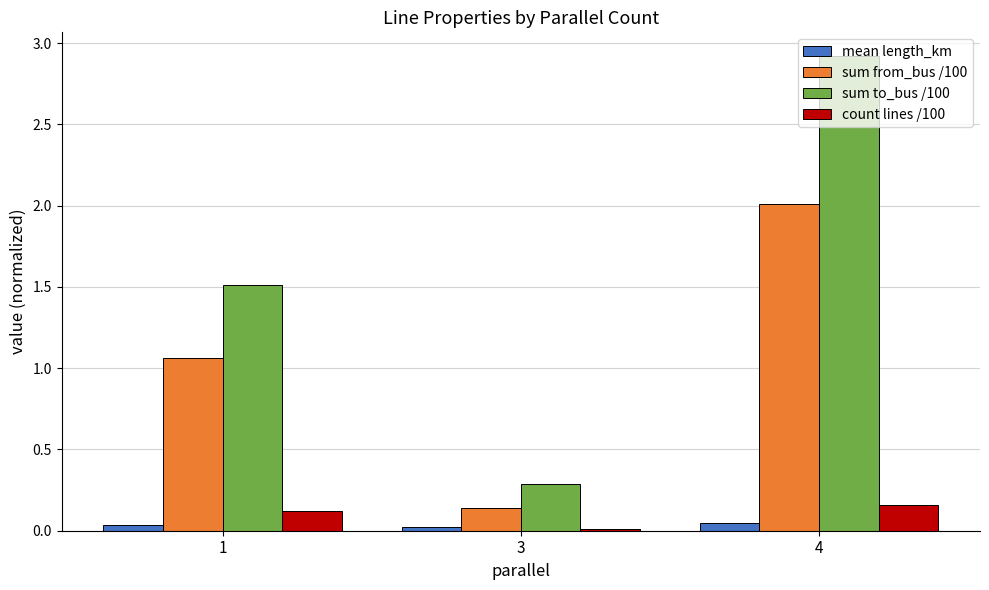

At which category is the sum across all series the highest?

4